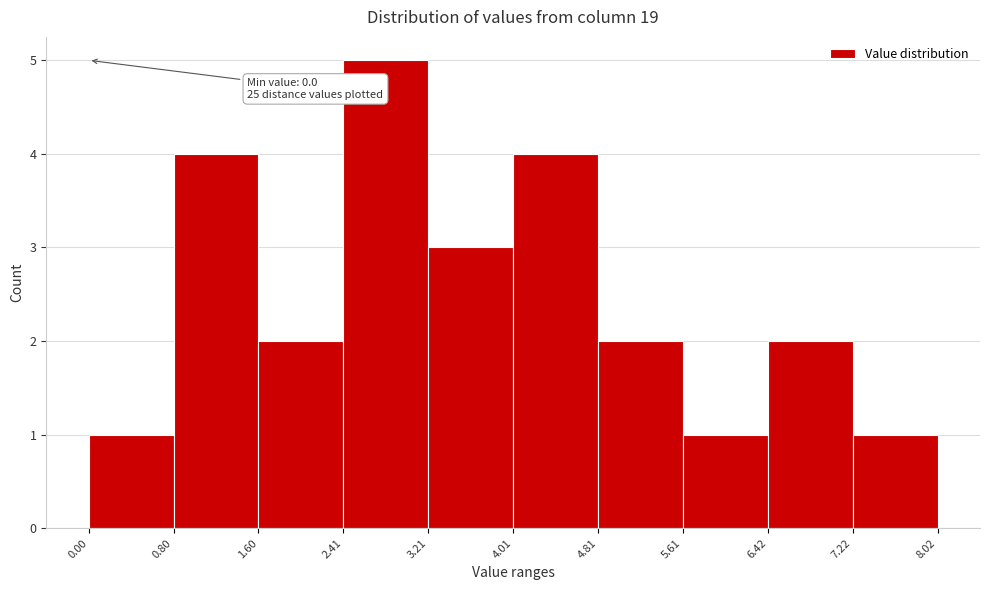

Over which range of the x-axis is the bar tallest?

2.41 to 3.21